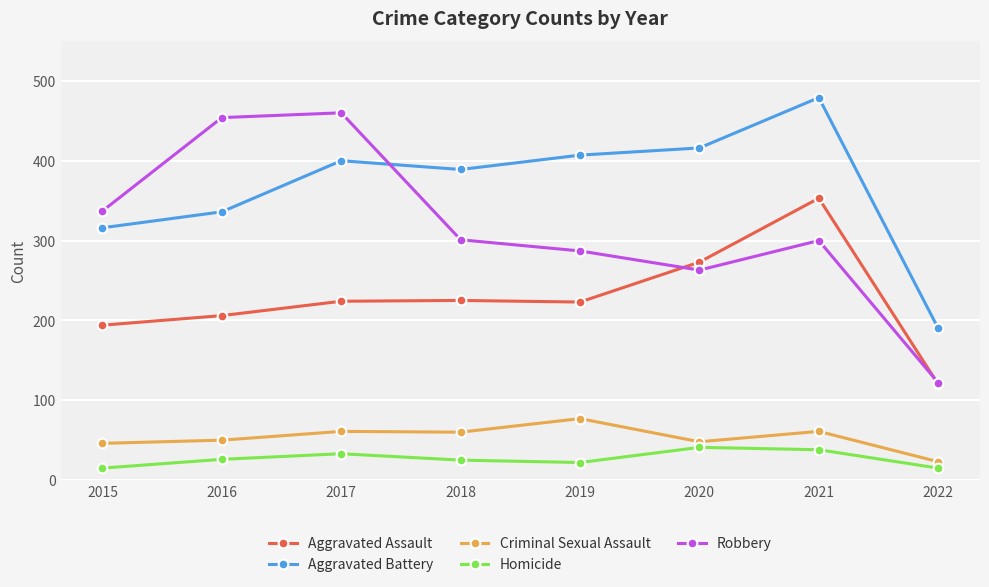

What are all the series names shown in the legend?

Aggravated Assault, Aggravated Battery, Criminal Sexual Assault, Homicide, Robbery